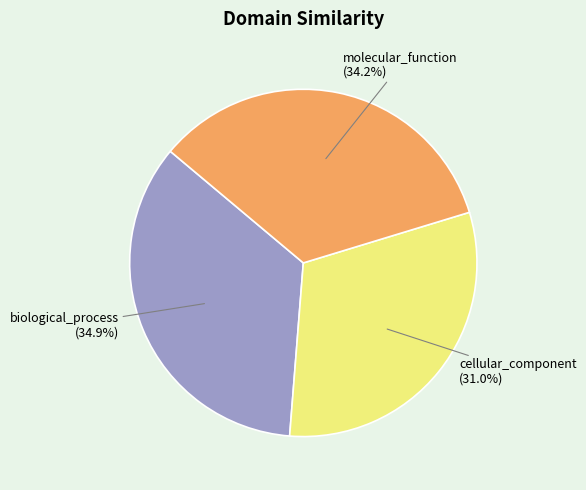

To the nearest percent, what is the combined percentage of cellular_component and molecular_function?

65%